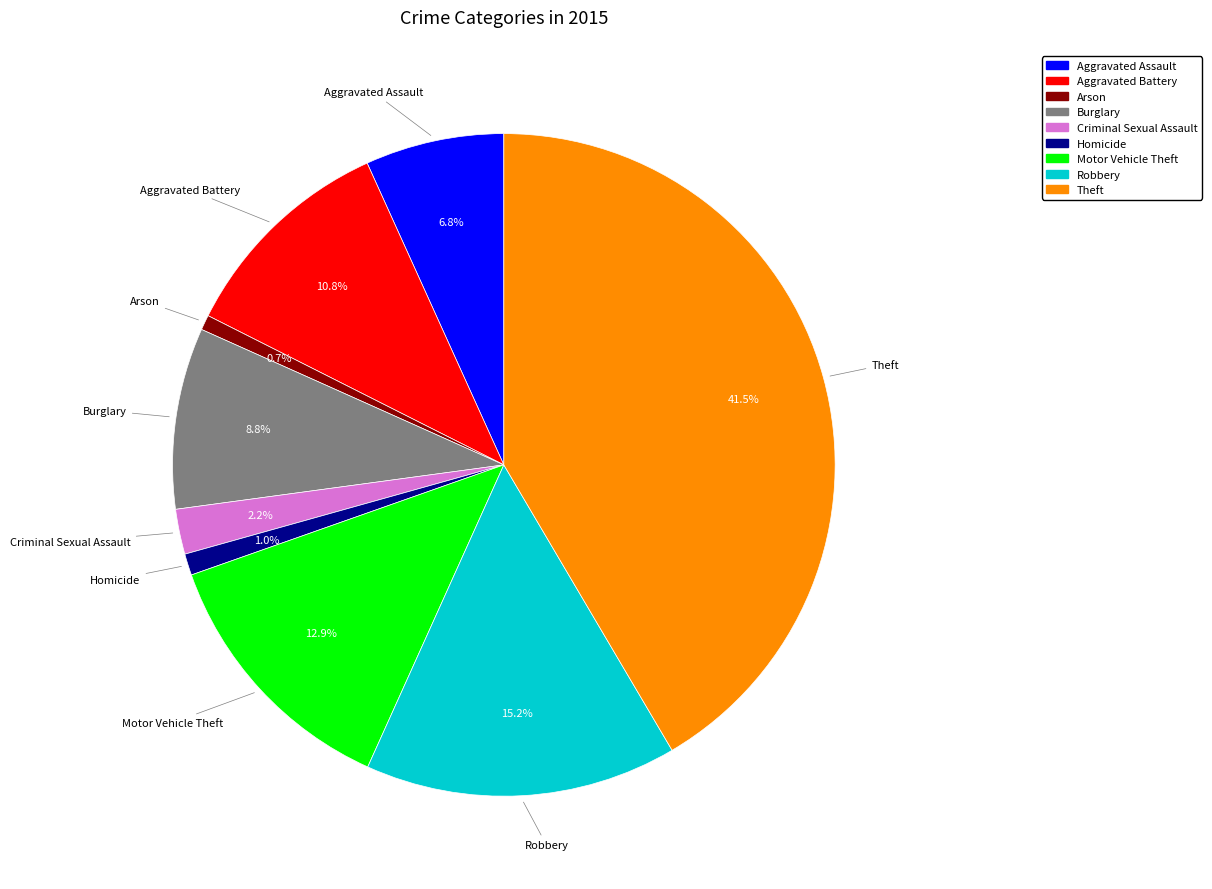

Count the number of slices in the pie.

9